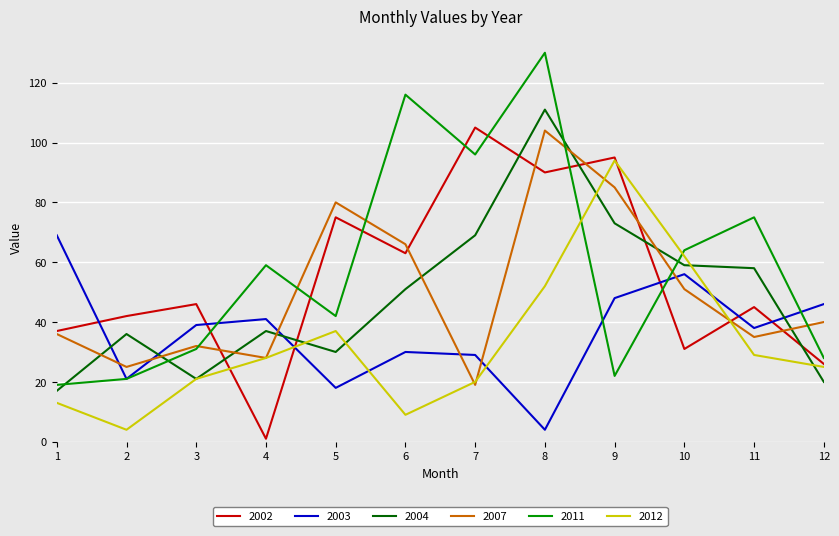

Is the value of 2002 at 7 greater than the value of 2007 at 1?

Yes